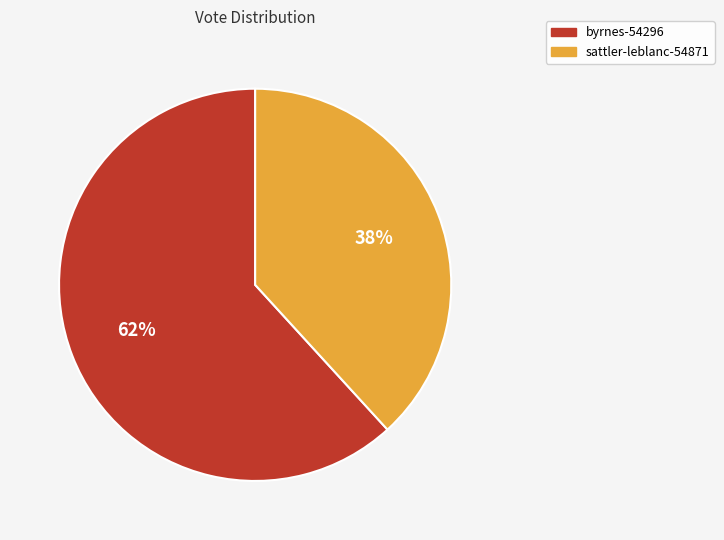

What percentage is the byrnes-54296 slice, to the nearest percent?

62%